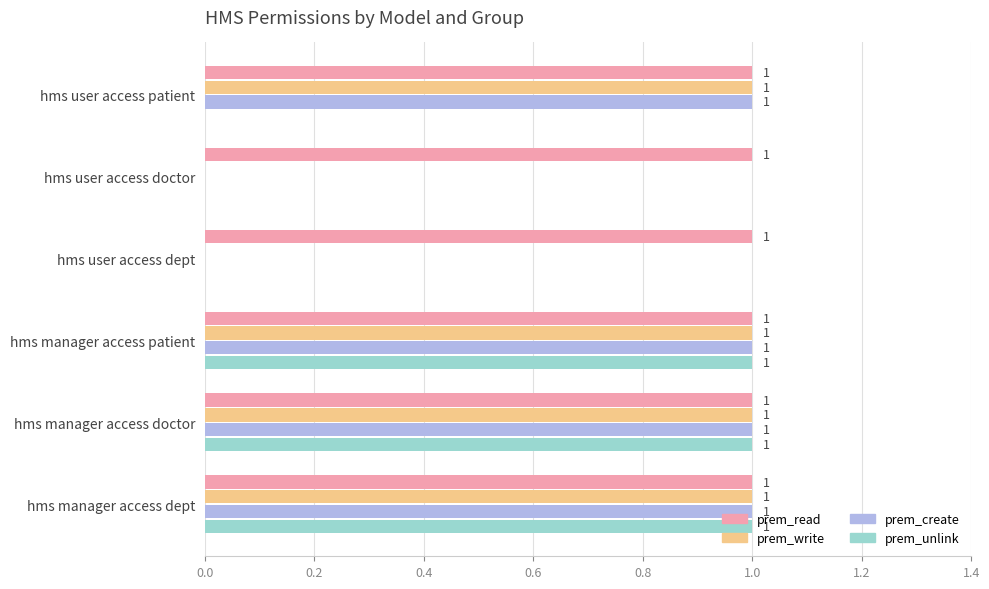

How many prem_write values are between 0 and 1?

6